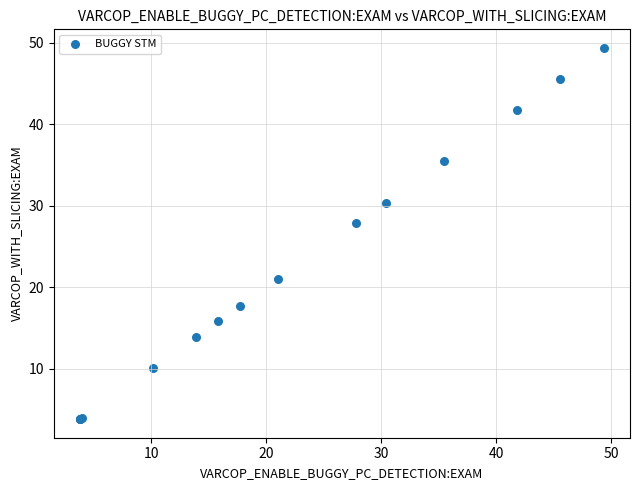

What Y value in the scatter plot is closest to 26?

27.8